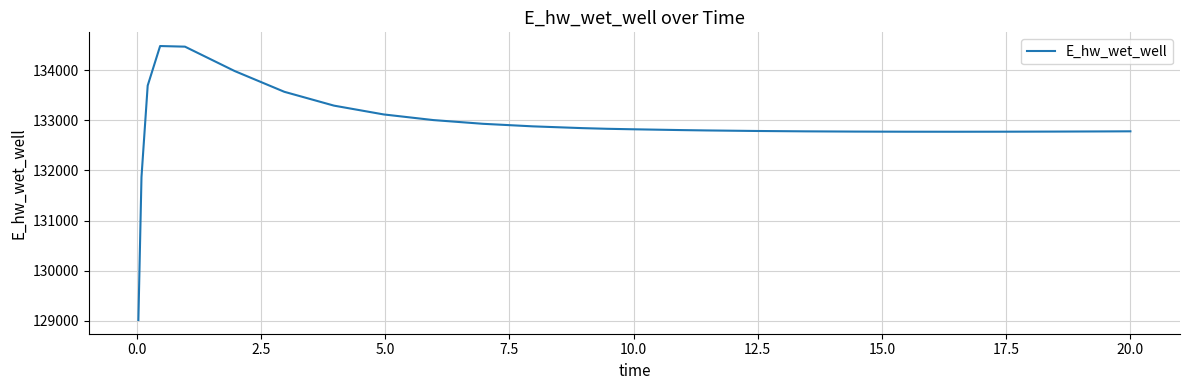

What is the difference between the maximum and minimum values?

5466.1